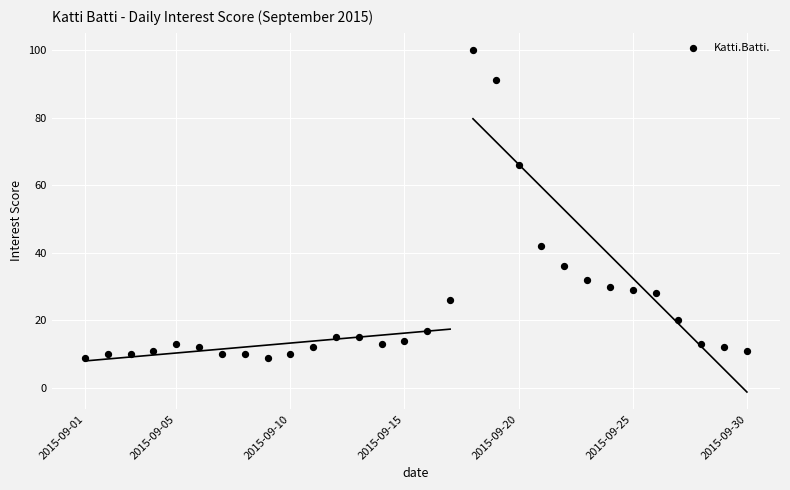

What is the range of Y values (max minus min)?

91